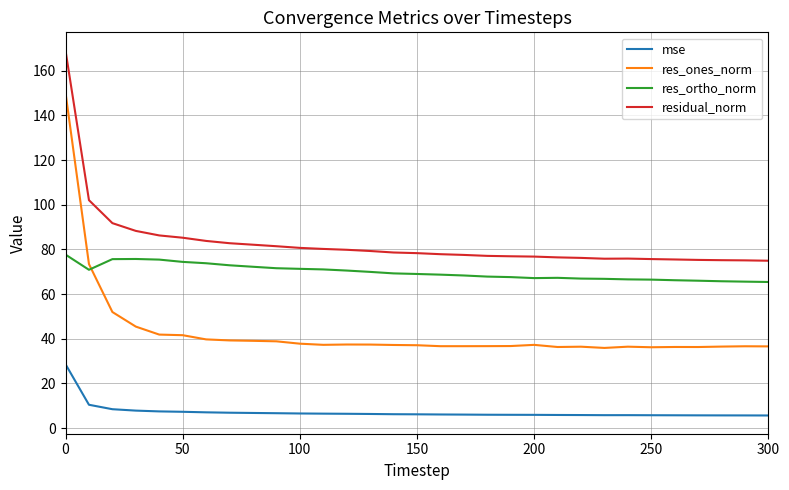

Rank the series by their average value, from highest to lowest.

residual_norm, res_ortho_norm, res_ones_norm, mse